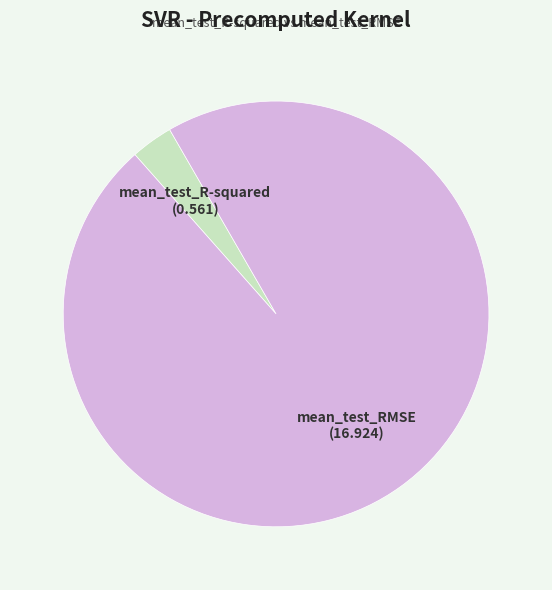

Which has a higher value, mean_test_RMSE or mean_test_R-squared?

mean_test_RMSE